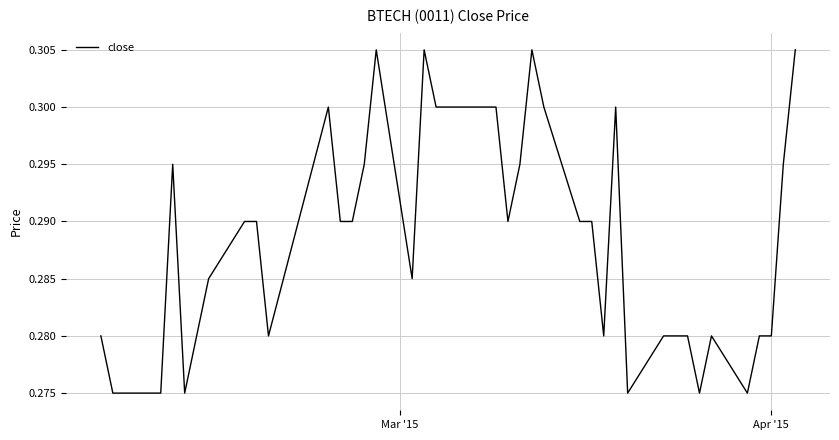

How many lines are shown in the chart?

1